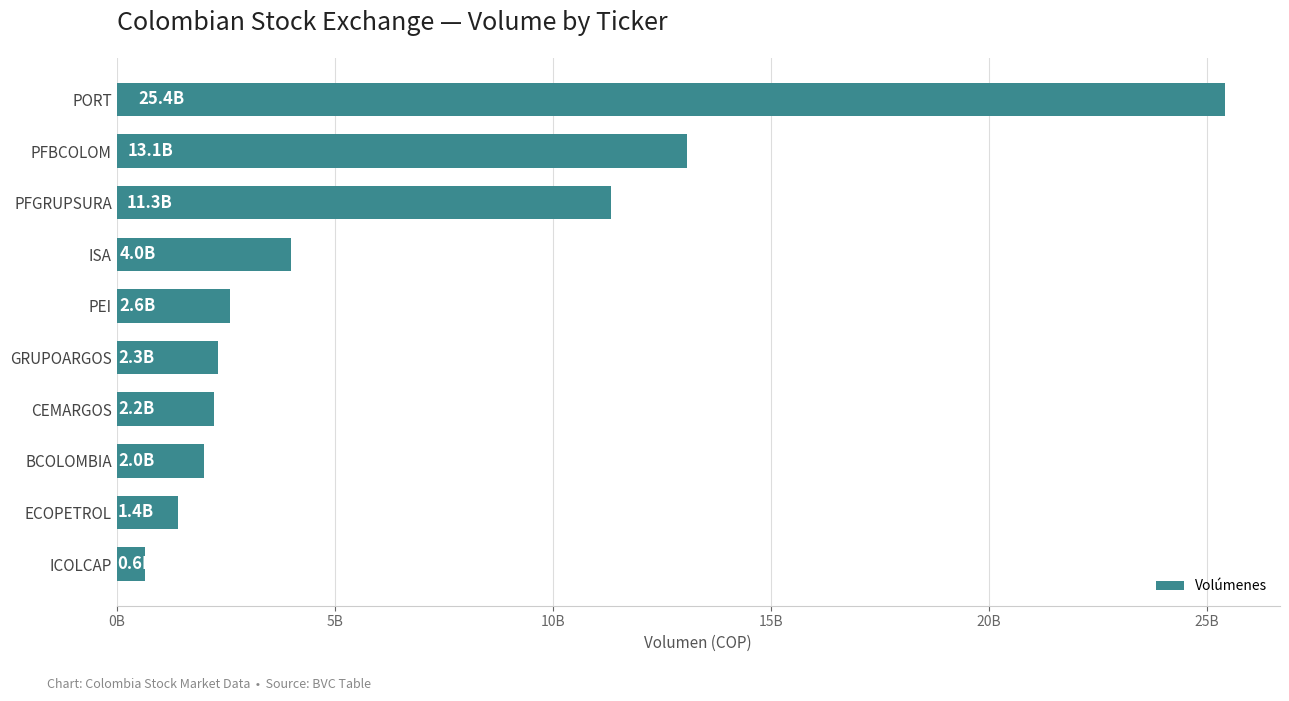

Does the chart contain any negative values?

No